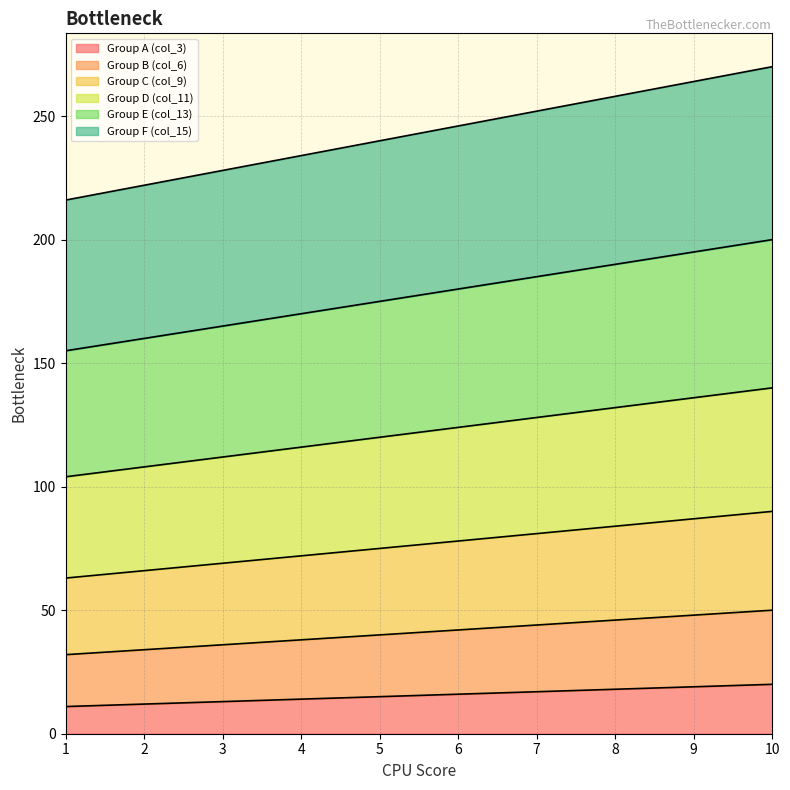

True or false: Group C (col_9) has more than 0 interior local peaks.

False